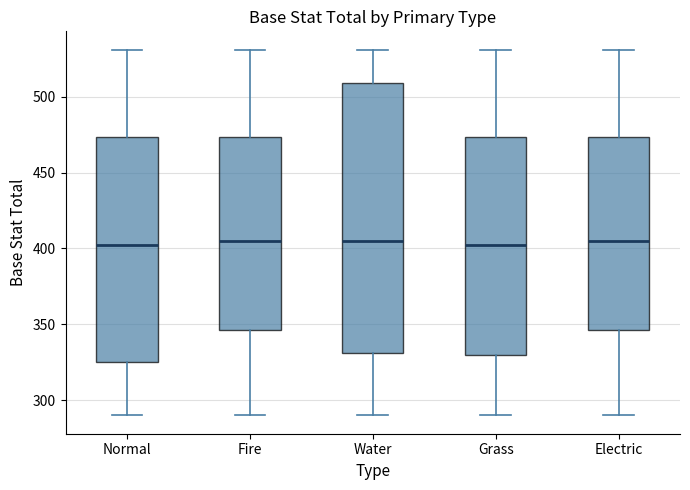

Reading left to right, read every box against the y-axis: the position of its median line, the range the box covers, and the ends of its whiskers. The values are not printed on the chart, so give them approximately, as read against the axis.

Normal: median 405, box 325 to 475, whiskers 290 to 530
Fire: median 405, box 345 to 475, whiskers 290 to 530
Water: median 405, box 330 to 510, whiskers 290 to 530
Grass: median 405, box 330 to 475, whiskers 290 to 530
Electric: median 405, box 345 to 475, whiskers 290 to 530